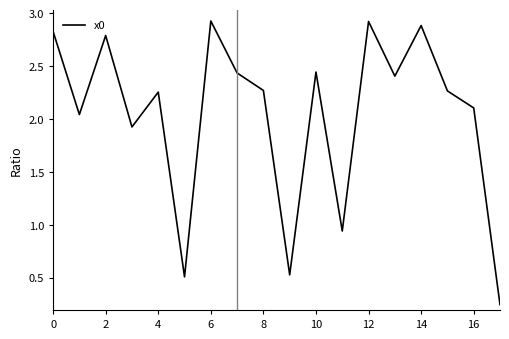

What is the difference between the maximum and minimum values?

2.7